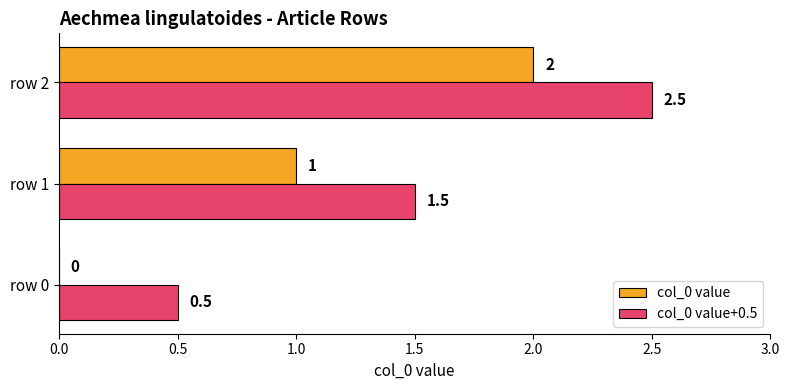

What is the sum of the col_0 value+0.5 values at row 0 and row 1?

2.0